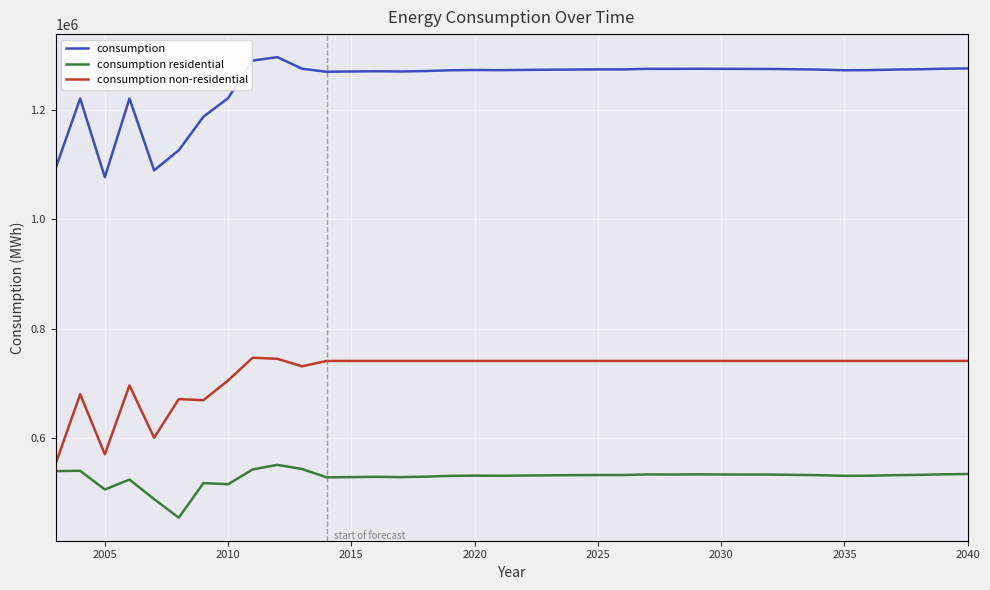

What is the smallest value displayed?

454619